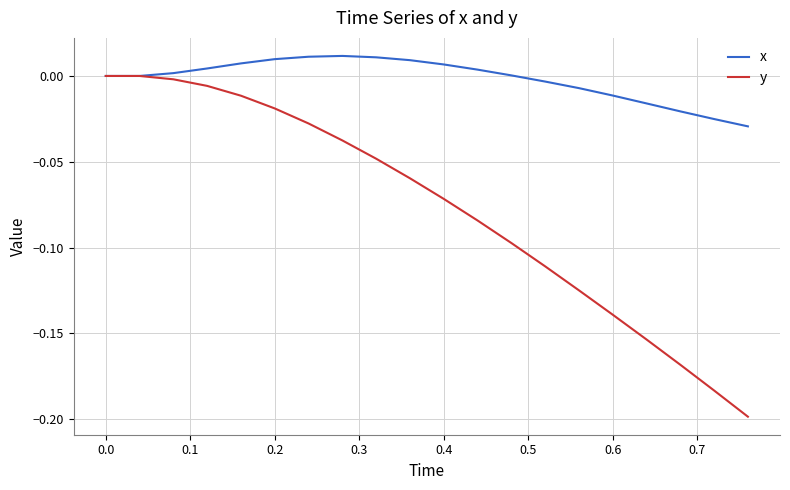

List the series in order of their peak value, highest first.

x, y